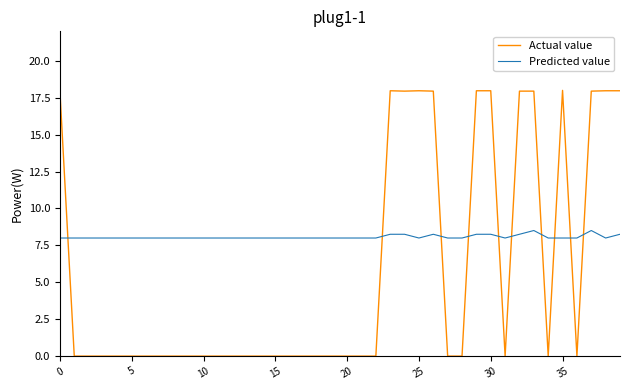

What is the maximum value shown in the chart?

18.0